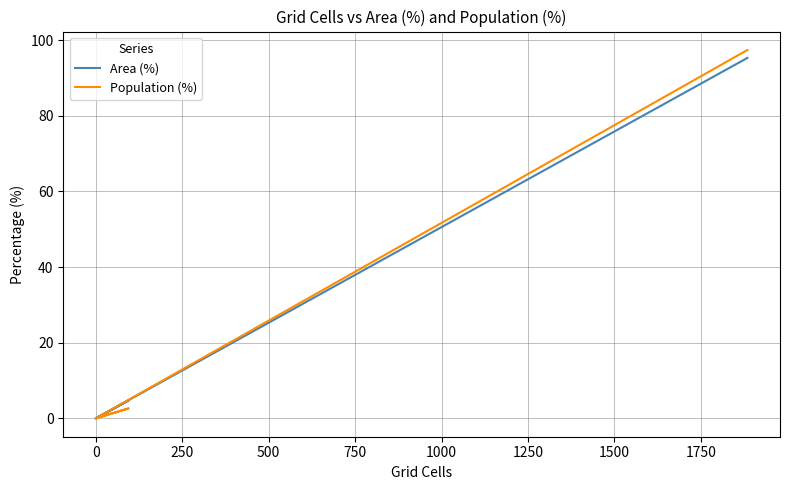

The Population (%) series shows 0.0 at 0. True or false?

True